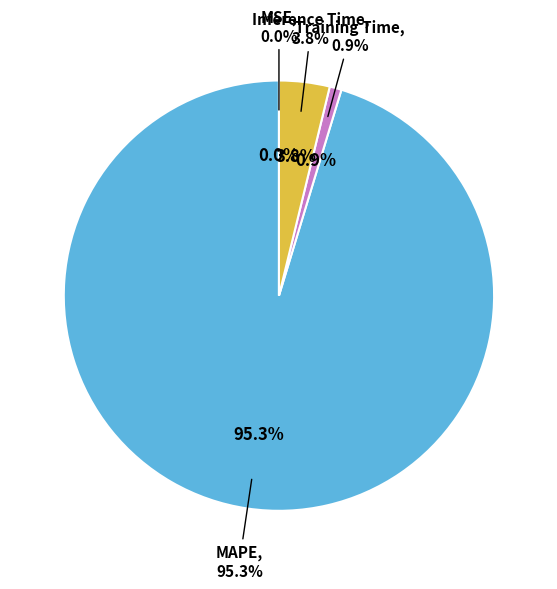

Combined, what portion of the pie is Training Time and MSE?

0.9%